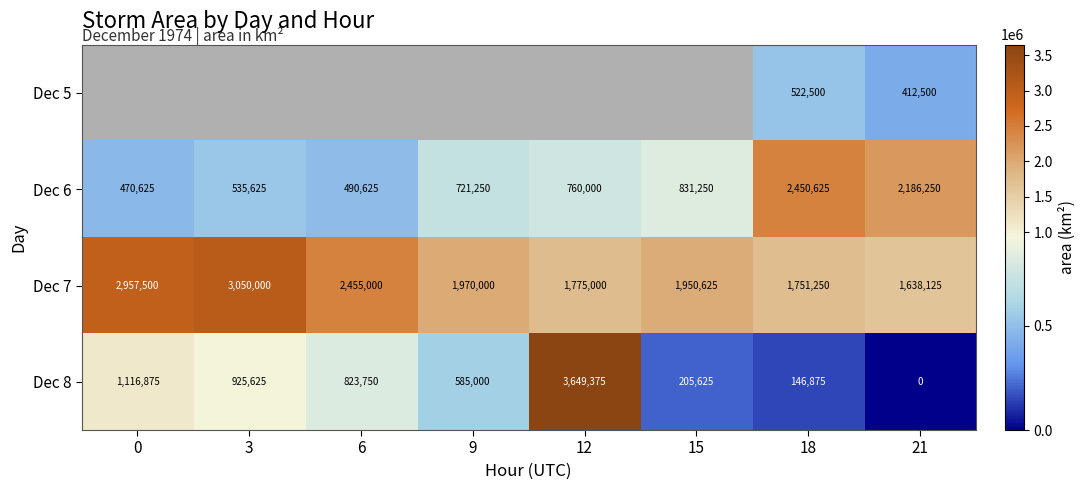

Which category has the lowest value in the Dec 8 series?

21